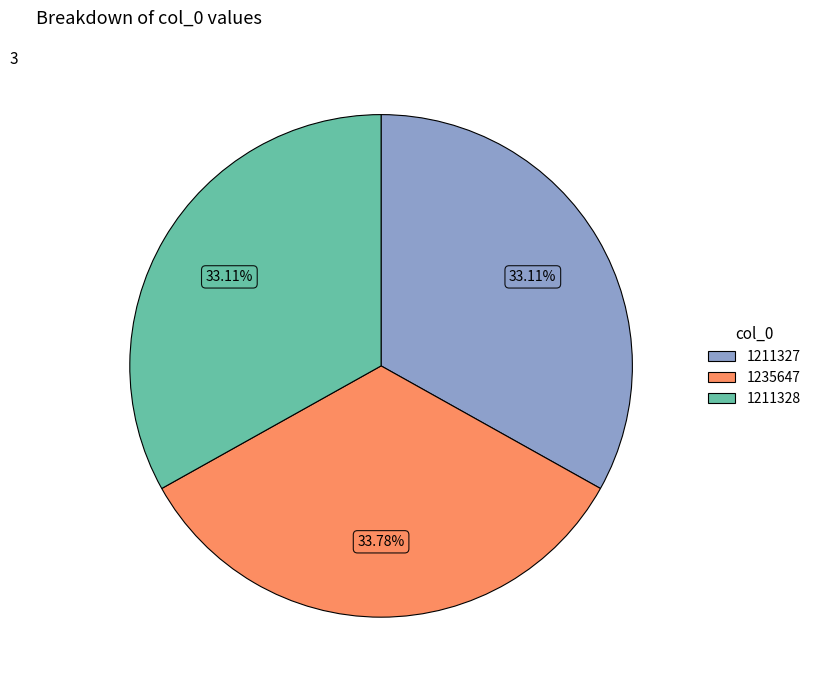

Is it true that 1235647 is 47% of the pie?

False